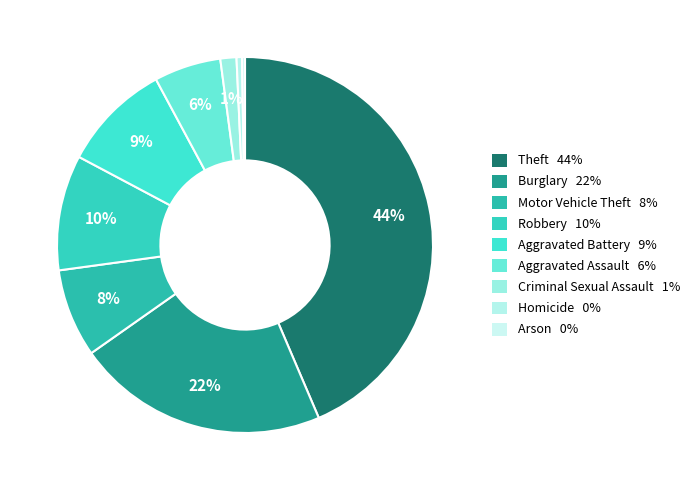

Rank the categories by value from lowest to highest.

Arson, Homicide, Criminal Sexual Assault, Aggravated Assault, Motor Vehicle Theft, Aggravated Battery, Robbery, Burglary, Theft